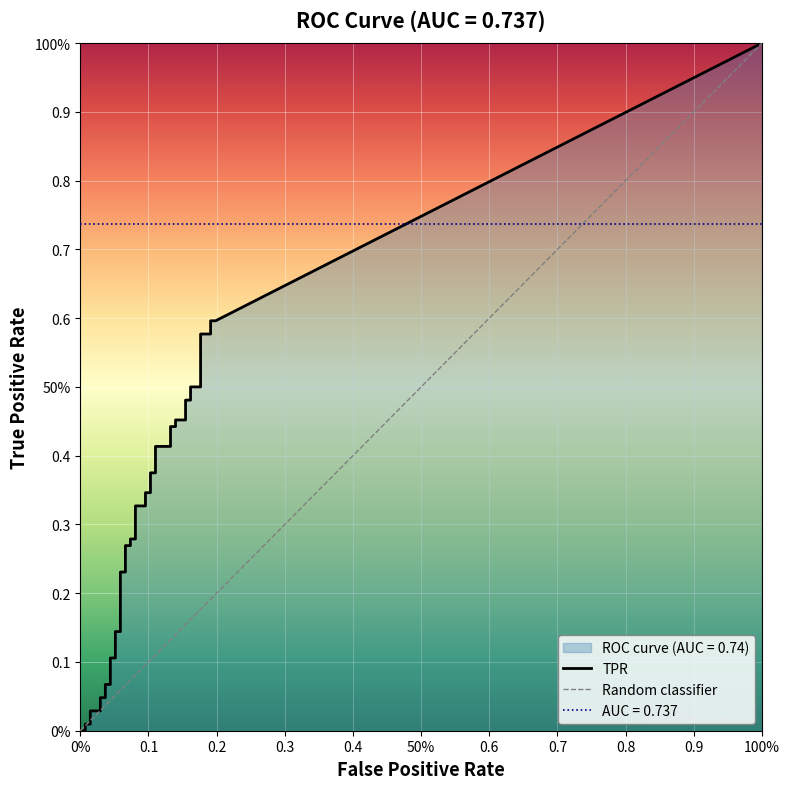

True or false: tpr has more than 1 points higher than both neighbors.

False